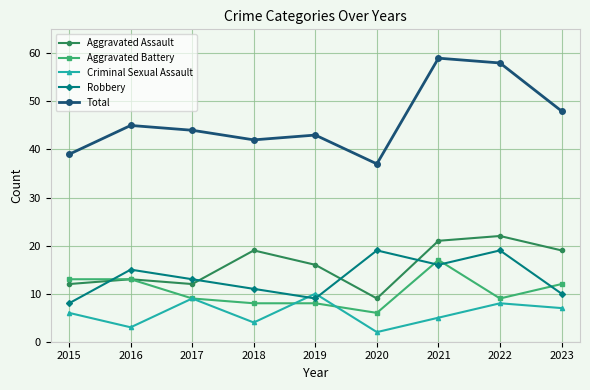

Which label corresponds to the largest value in the chart?

2021